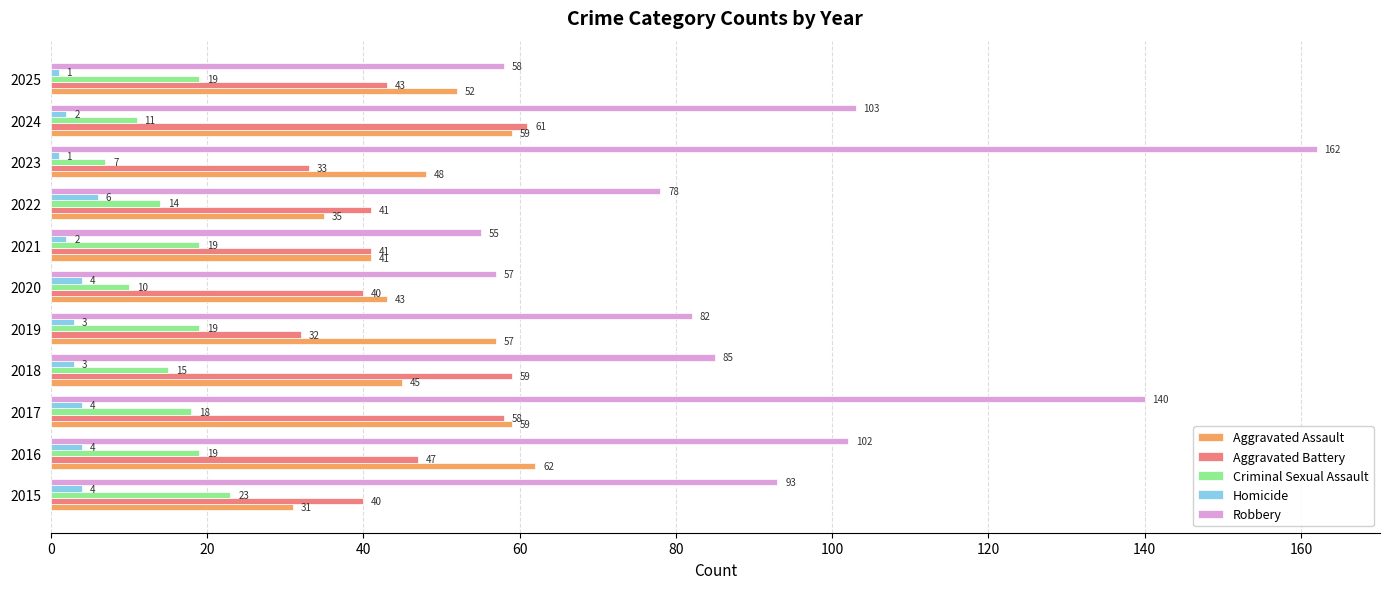

What is the difference between the Aggravated Assault values at 2022 and 2018?

10